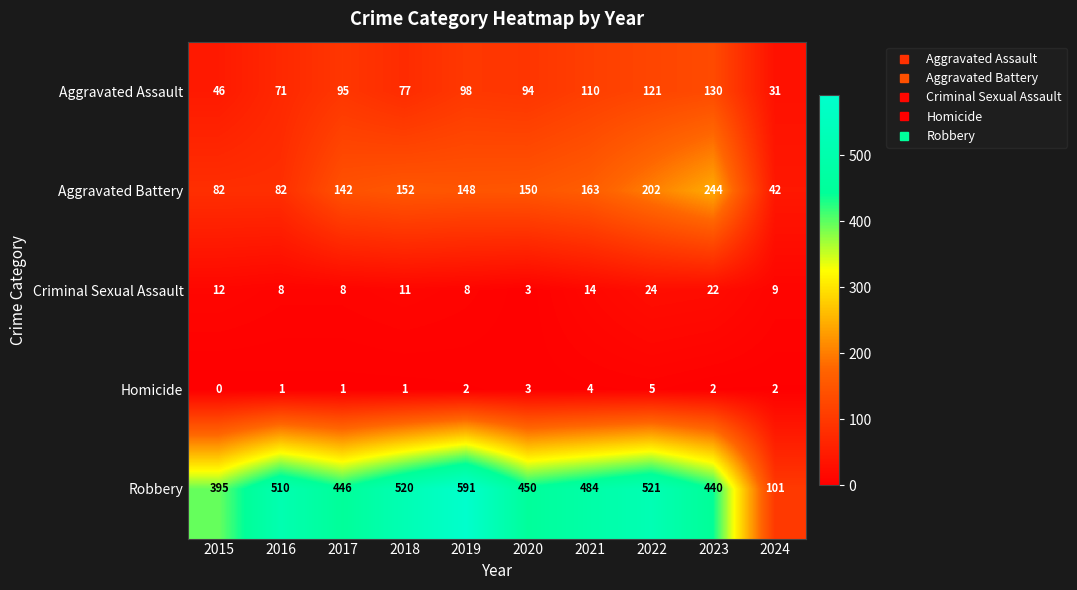

Which series has the largest total across all categories?

Robbery